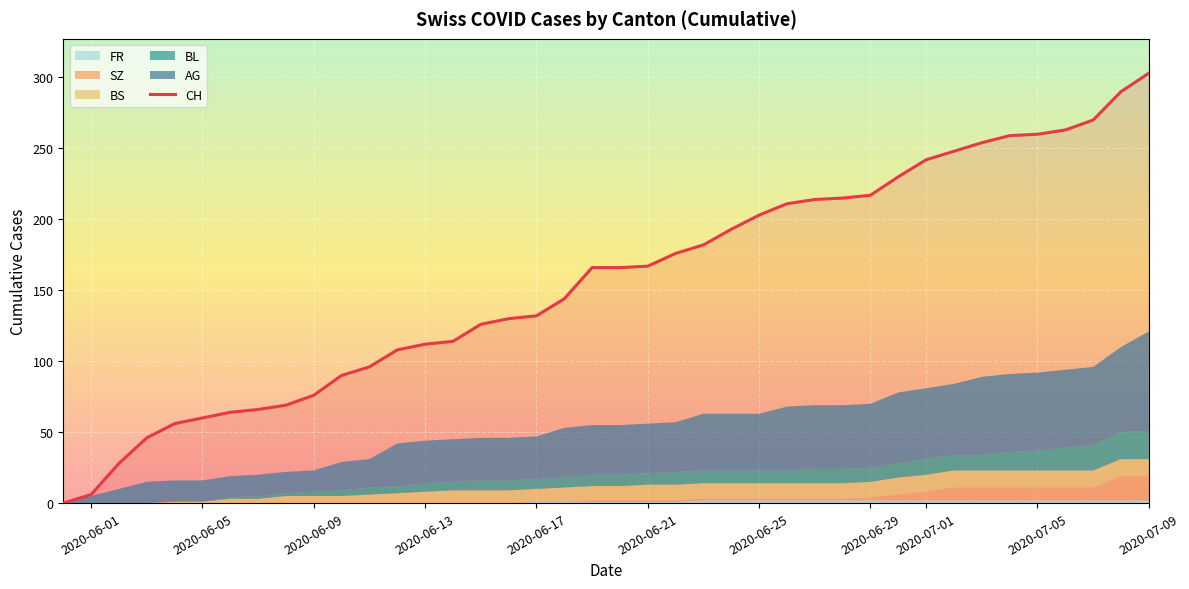

What is the average value?

156